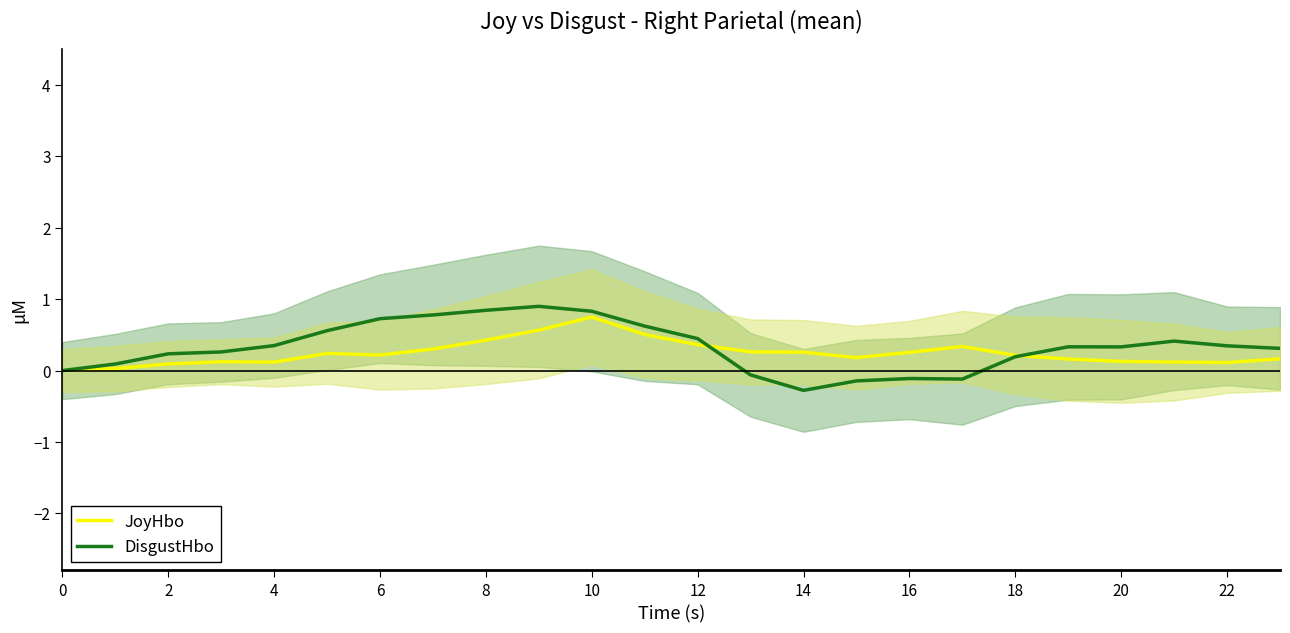

Rank the series by their maximum value, from lowest to highest.

JoyHbo, DisgustHbo